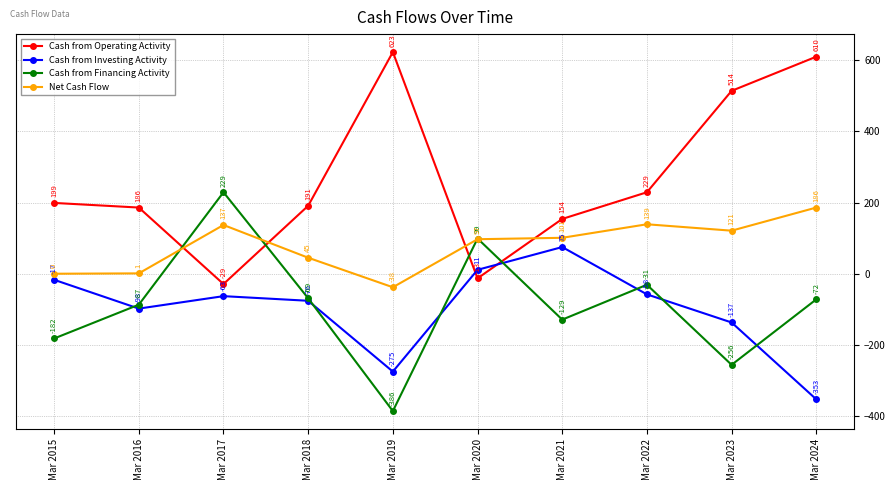

Which label corresponds to the smallest value in the chart?

Mar 2019